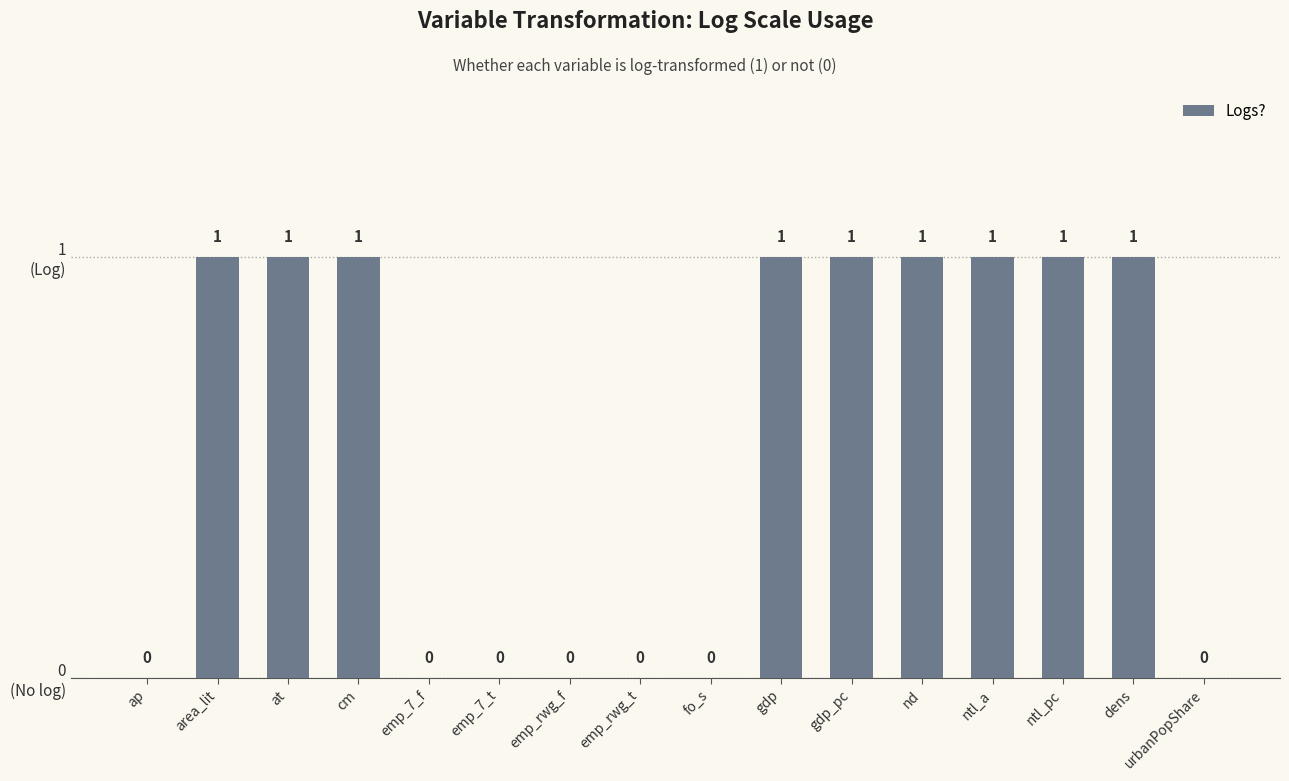

How many distinct data groups are displayed?

1